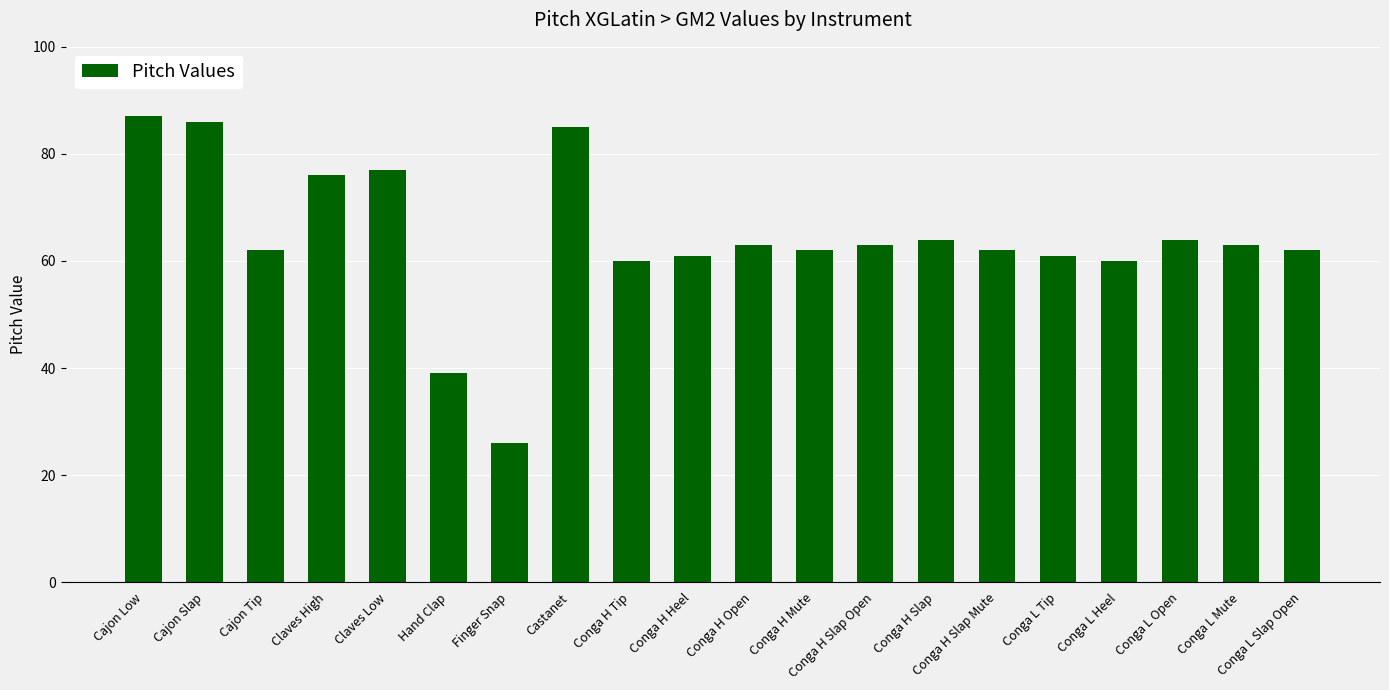

What is the value of the 9th bar from the left?

60